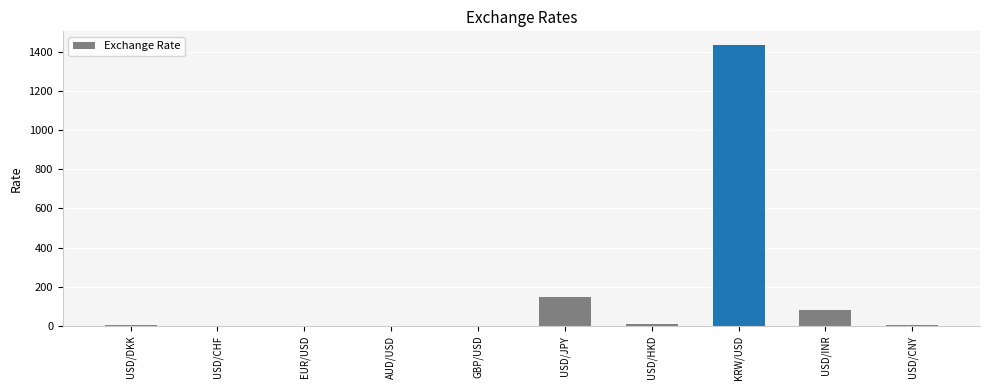

Which label corresponds to the largest value in the chart?

KRW/USD